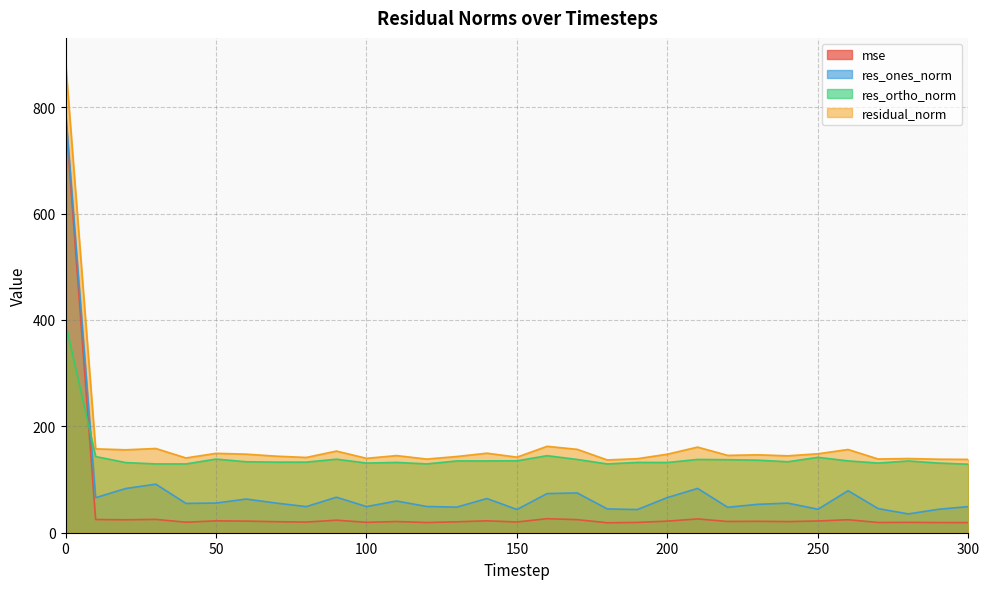

How many values in the res_ones_norm series are below 55?

14